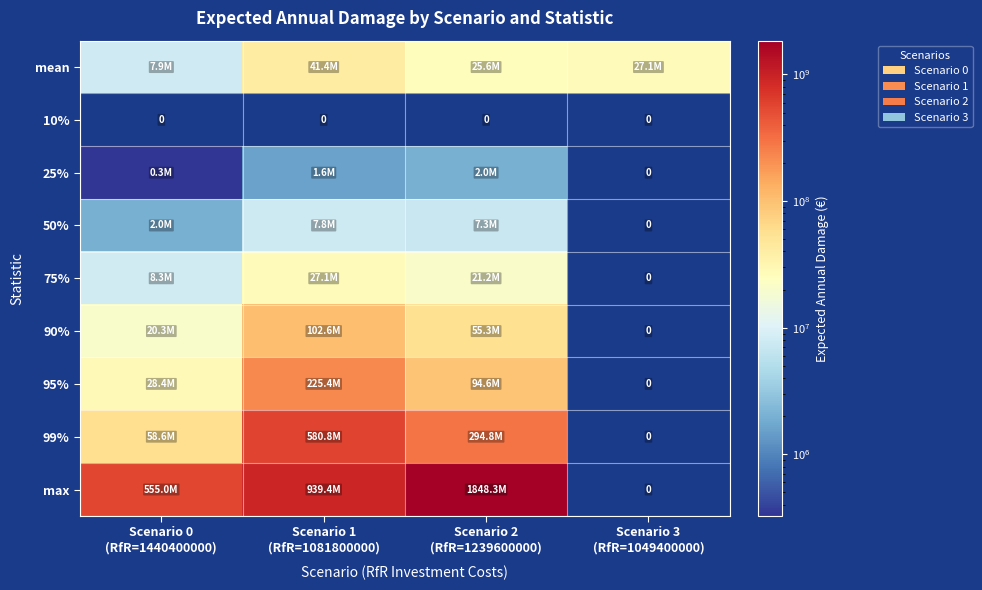

Where does the 75% series first go above 21166026?

Scenario 1 (RfR=1081800000)